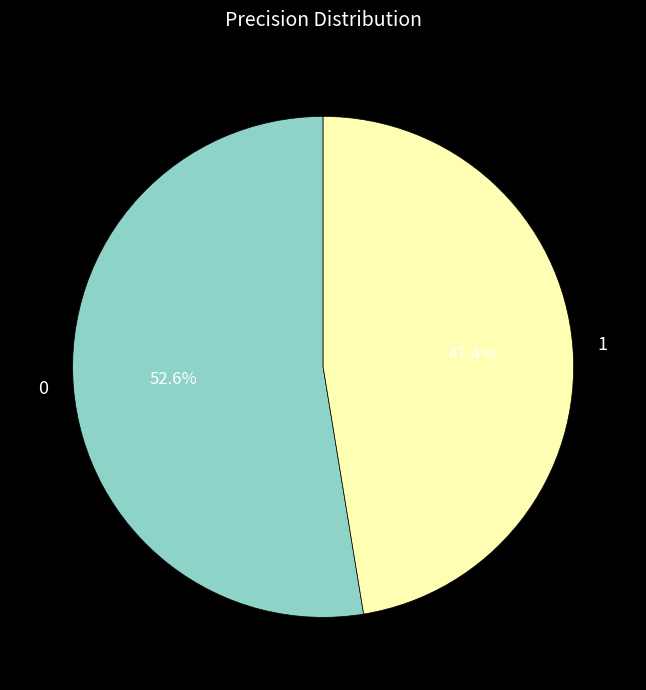

How many segments does this pie chart have?

2